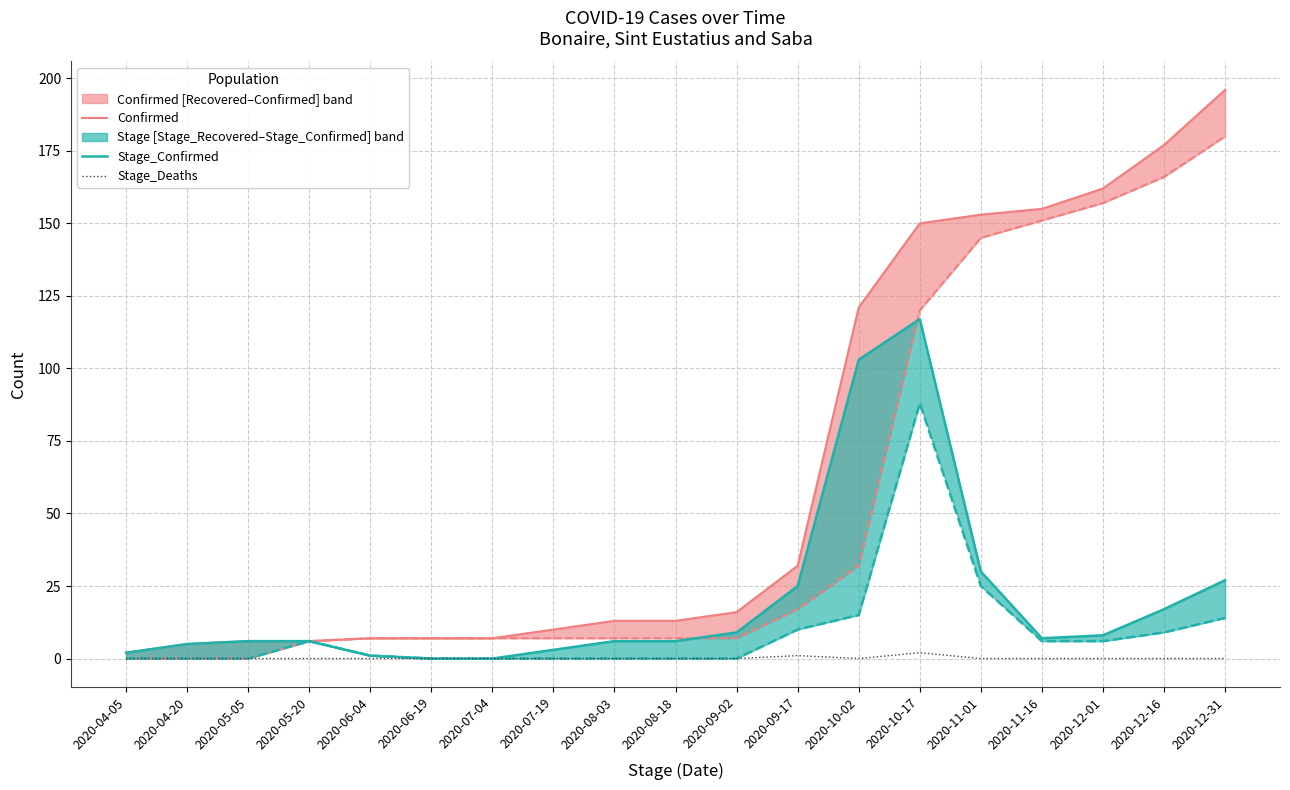

Count the number of data series in this chart.

3